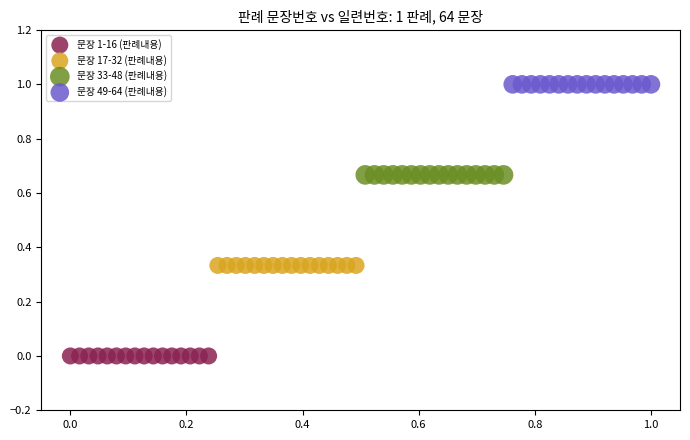

Which series reaches the minimum Y coordinate?

문장 1-16 (판례내용)